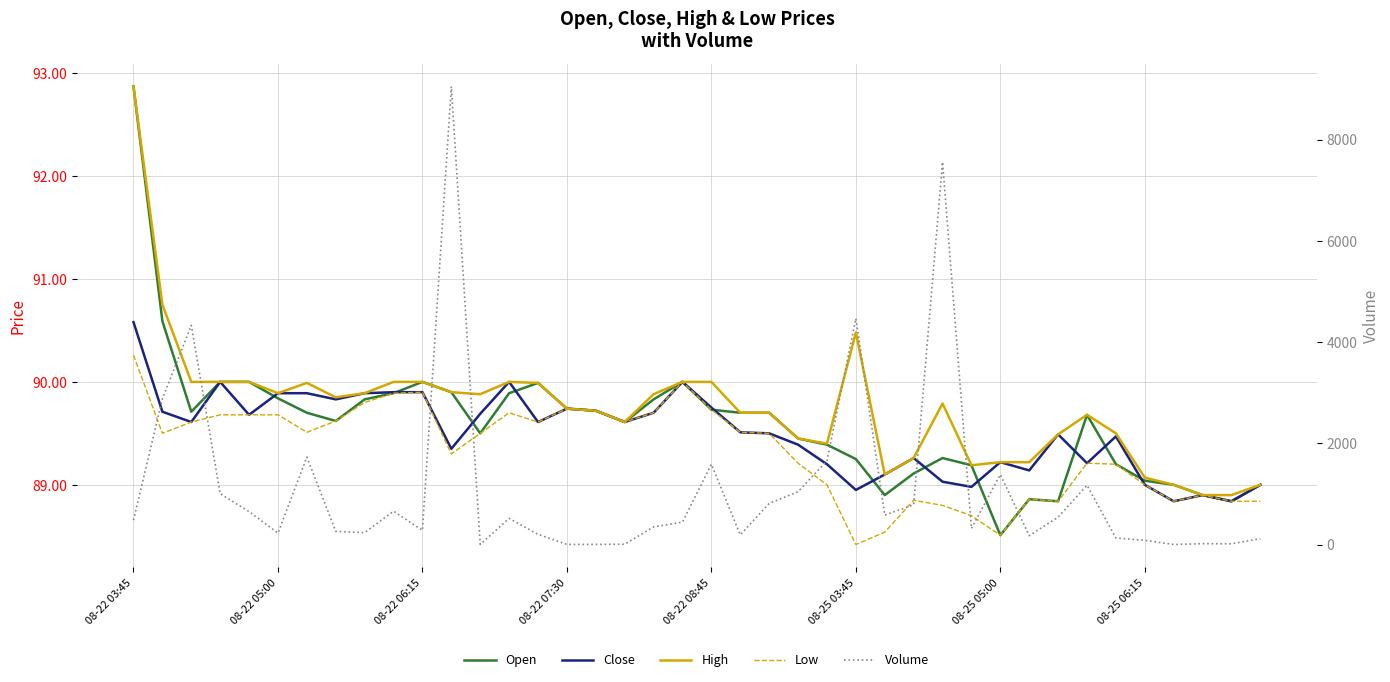

Between 08-25 05:00 and 27, which series saw the biggest shift?

Volume